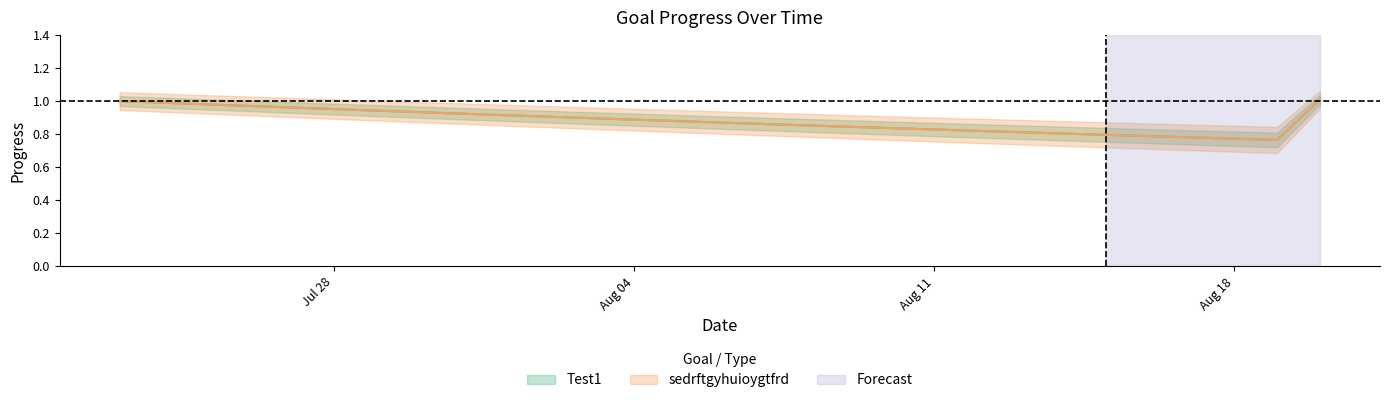

Which category has the lowest value in the Test1 series?

2025-08-19